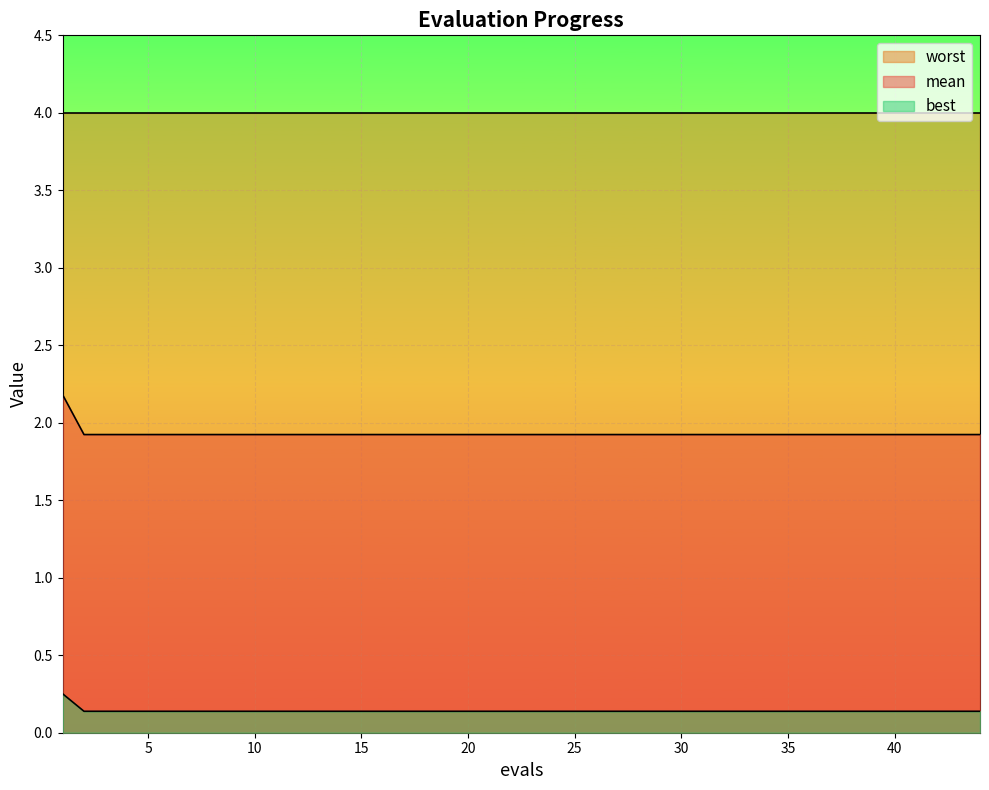

True or false: mean has a value of 1.9 at 2.

True